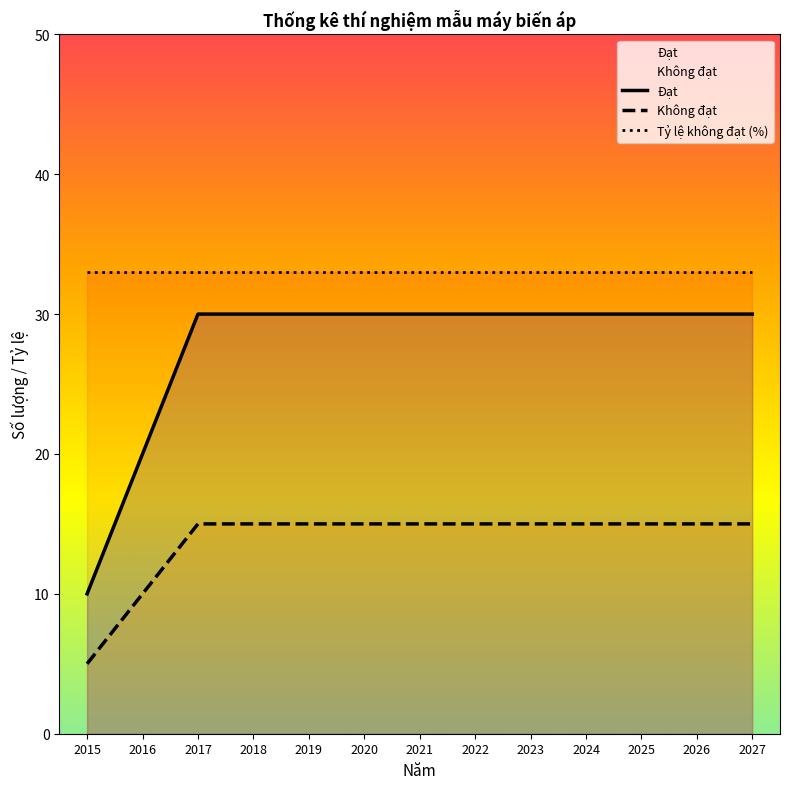

List the series in order of their overall mean, lowest first.

Không đạt, Đạt, Tỷ lệ không đạt (%)